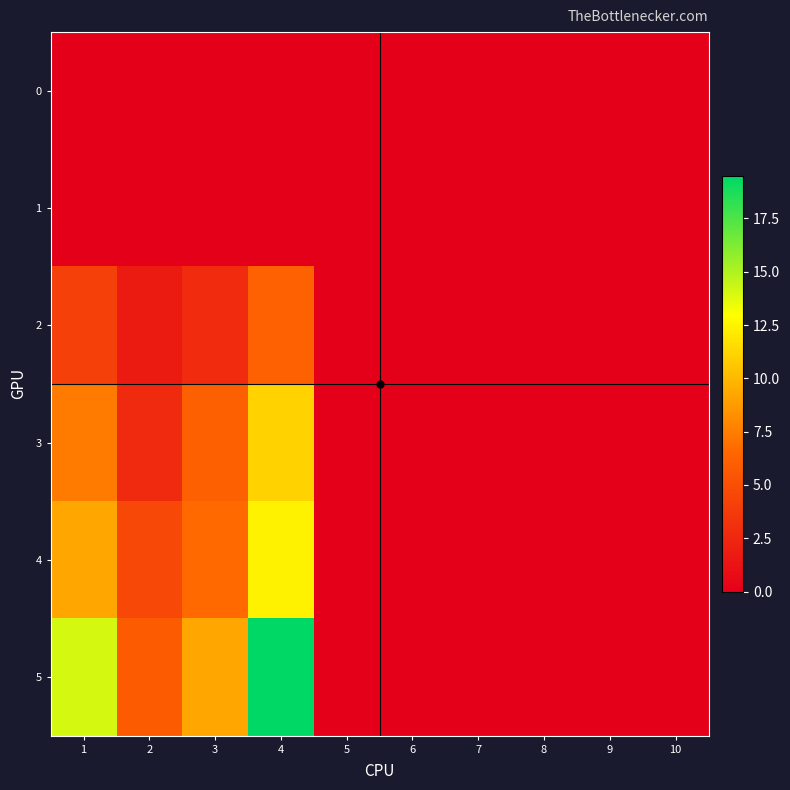

Which label corresponds to the largest value in the chart?

4